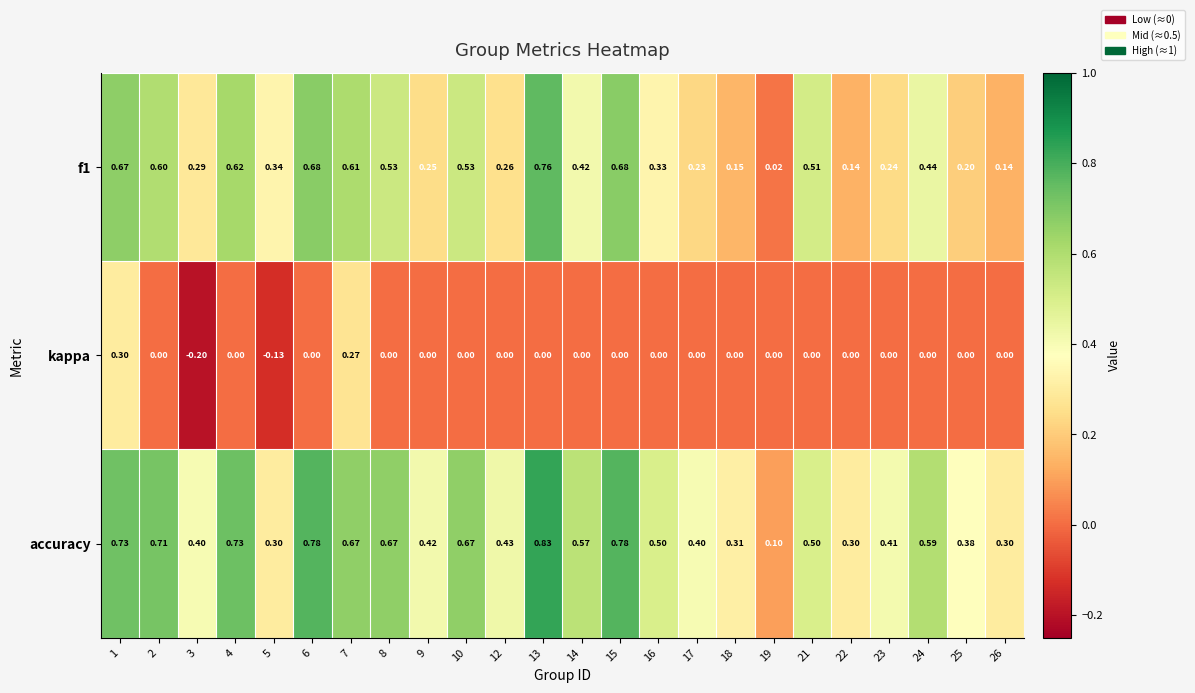

Which series has the largest total across all categories?

accuracy